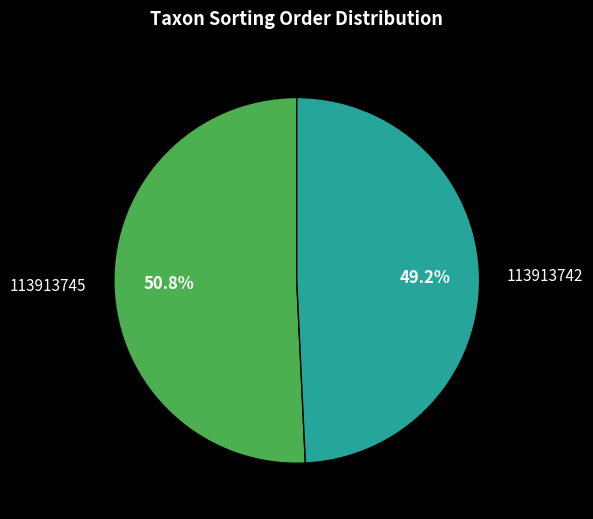

To the nearest percent, what portion does 113913742 represent?

49%